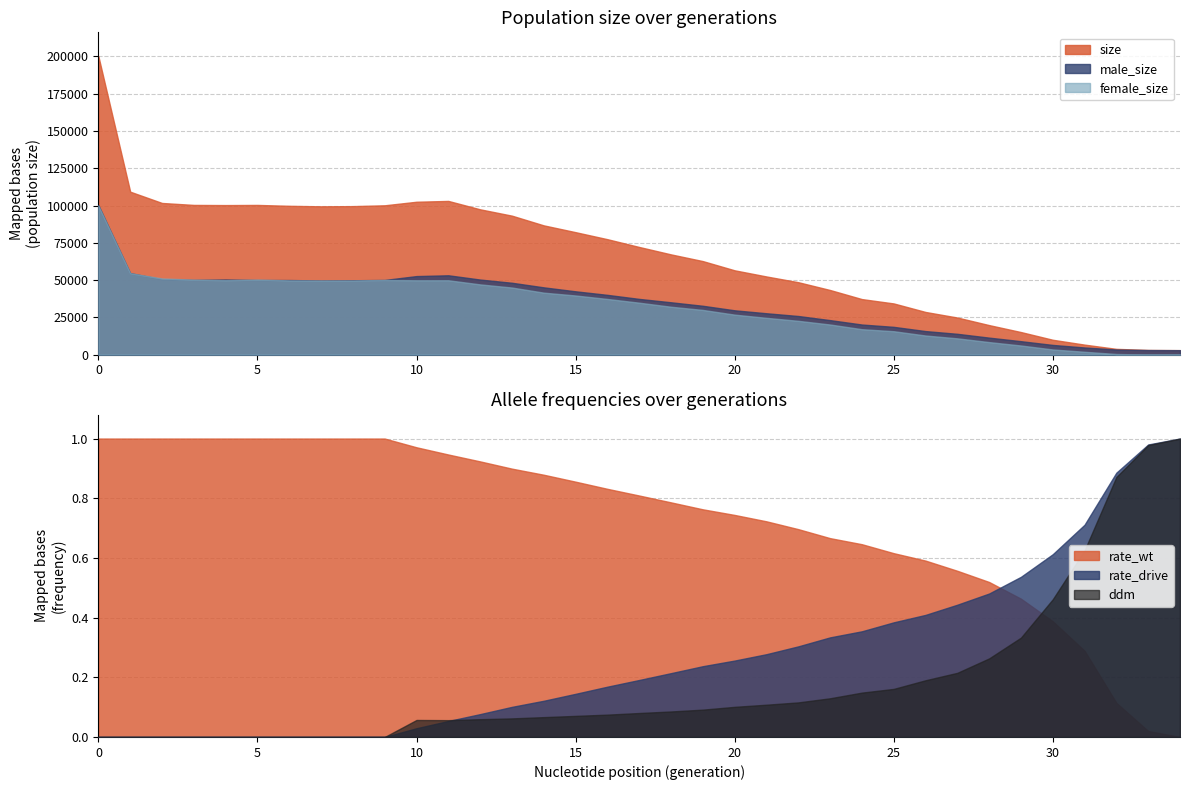

What is the average value of the female_size series?

32397